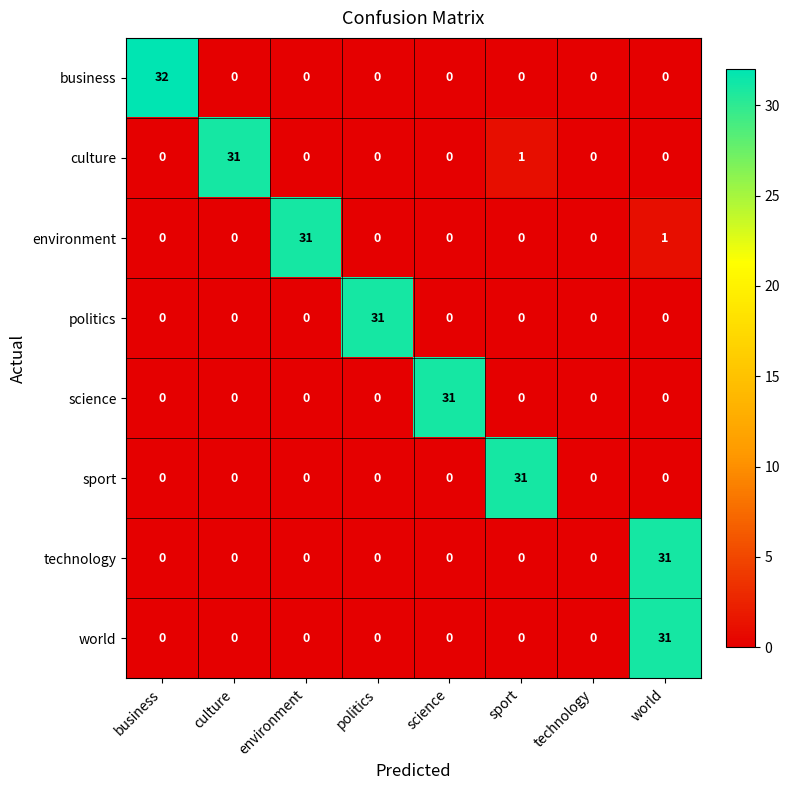

At how many categories does at least one series exceed 1?

7